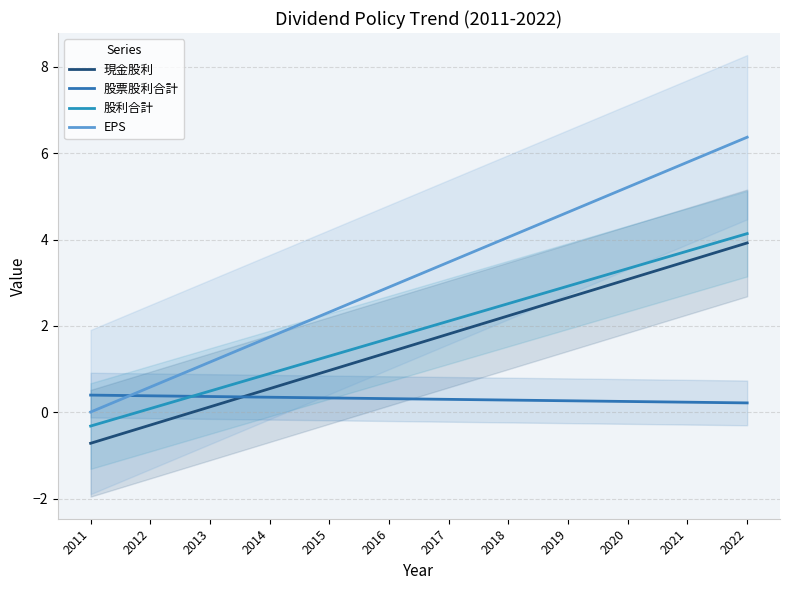

At how many categories does at least one series exceed 6?

1